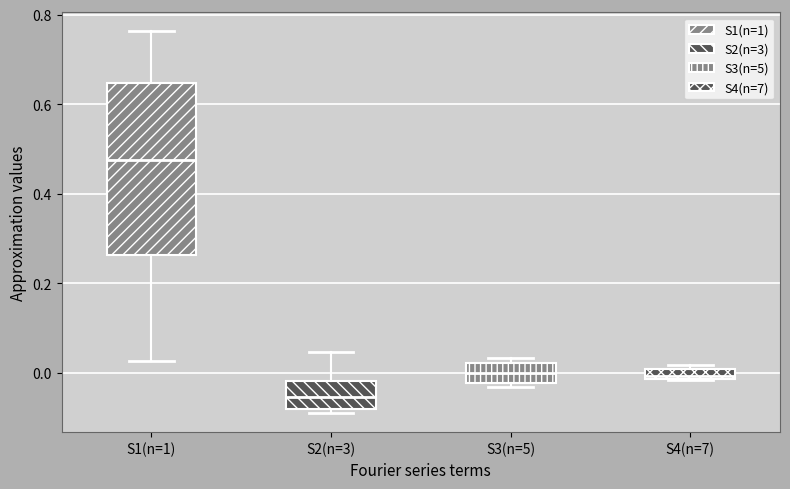

Which box has the highest median line?

S1(n=1)